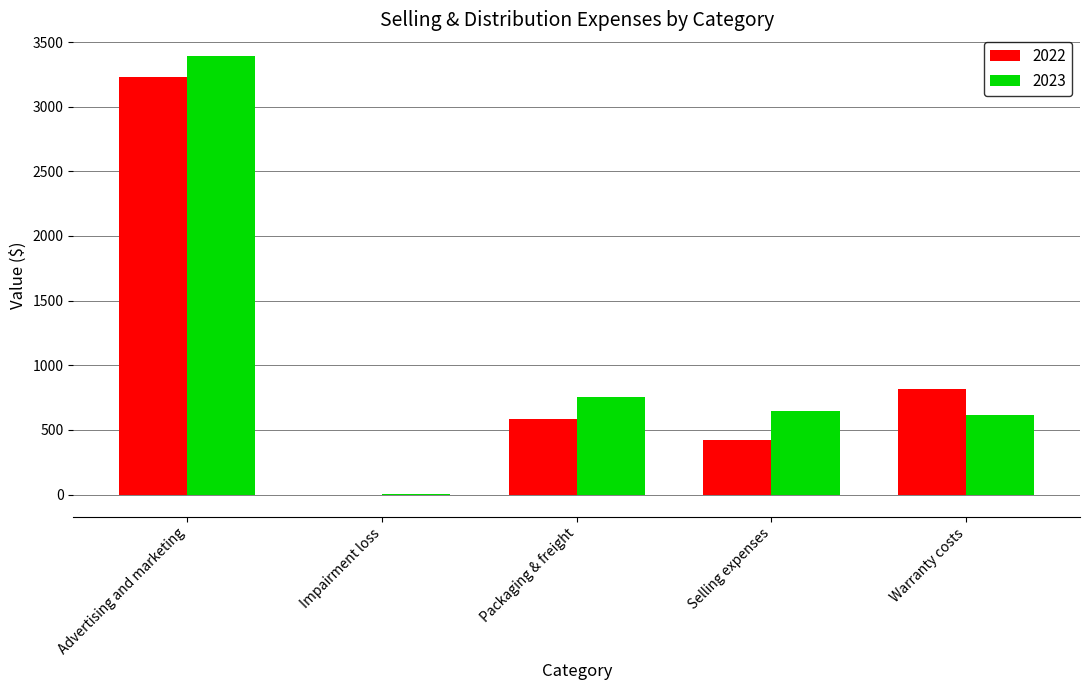

What is the average value of the 2022 series?

1010